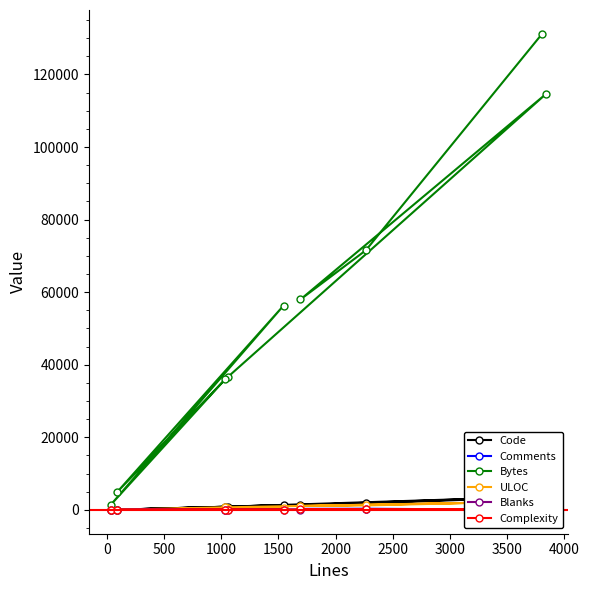

How many lines are shown in the chart?

6